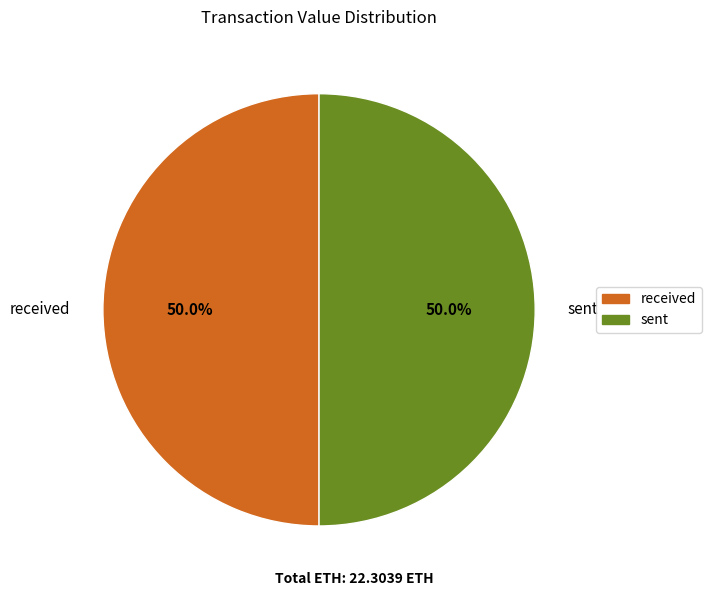

Combined, do sent and received account for over 50%?

Yes